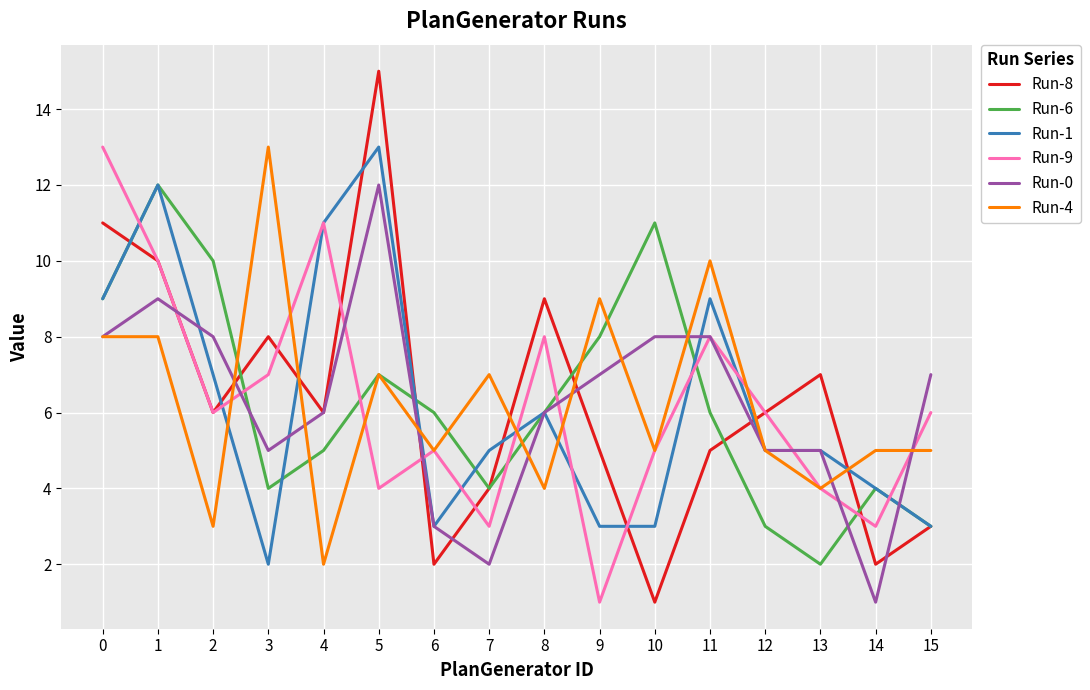

What is the smallest value displayed?

1